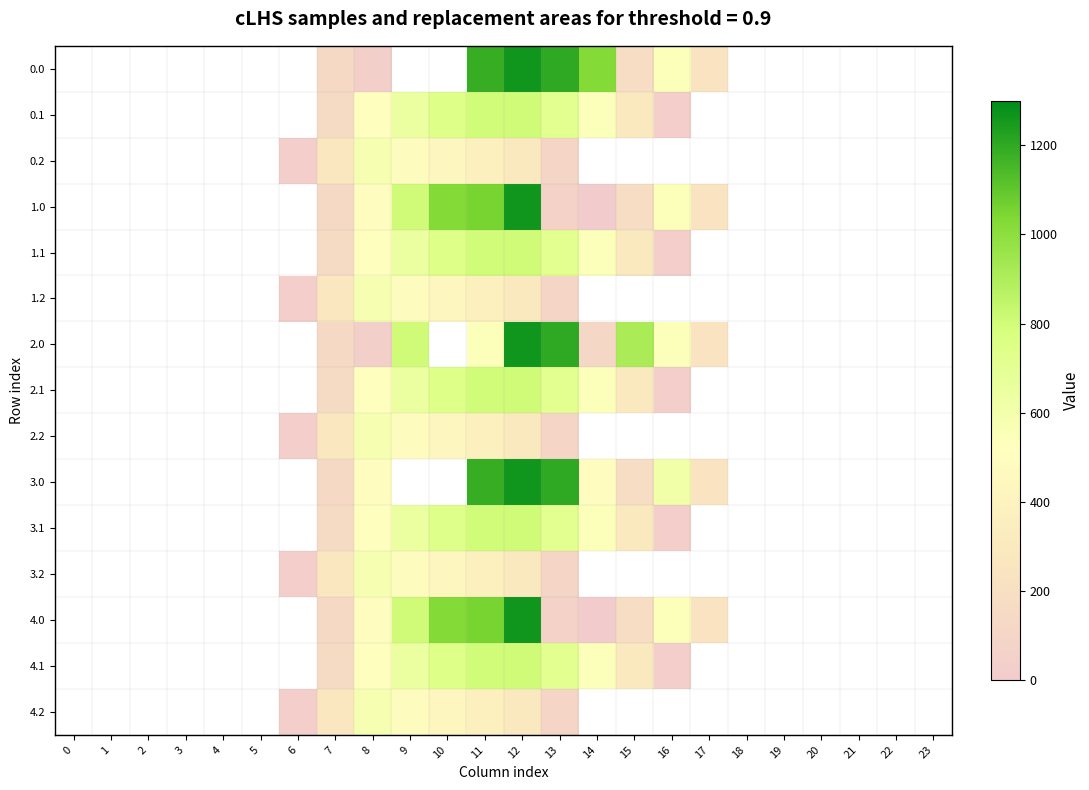

What is the spread (max minus min) of values at 7?

142.6